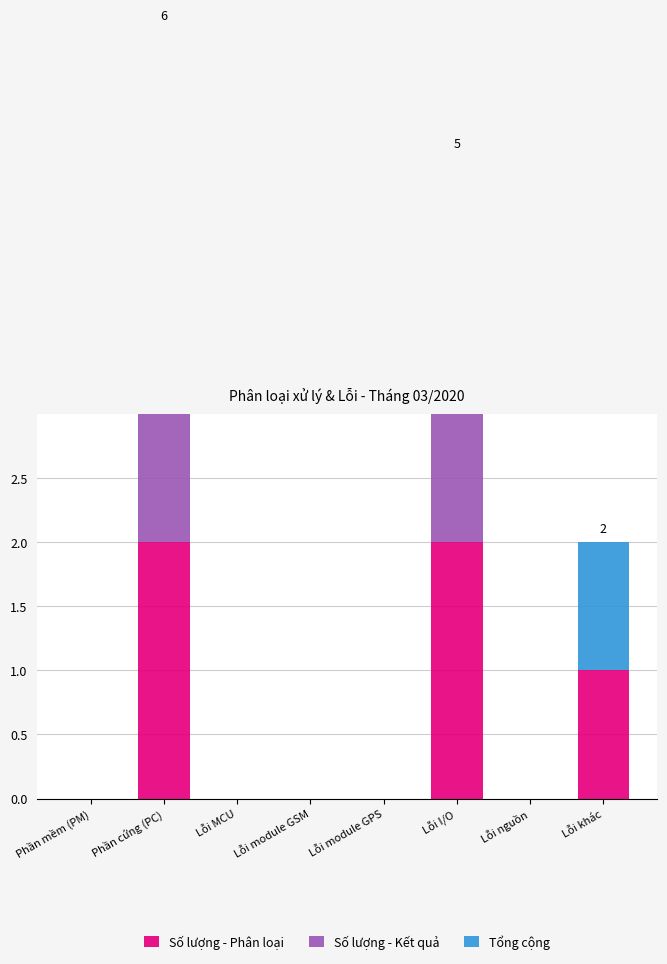

The value of Số lượng - Kết quả at Lỗi module GSM is -1. True or false?

False